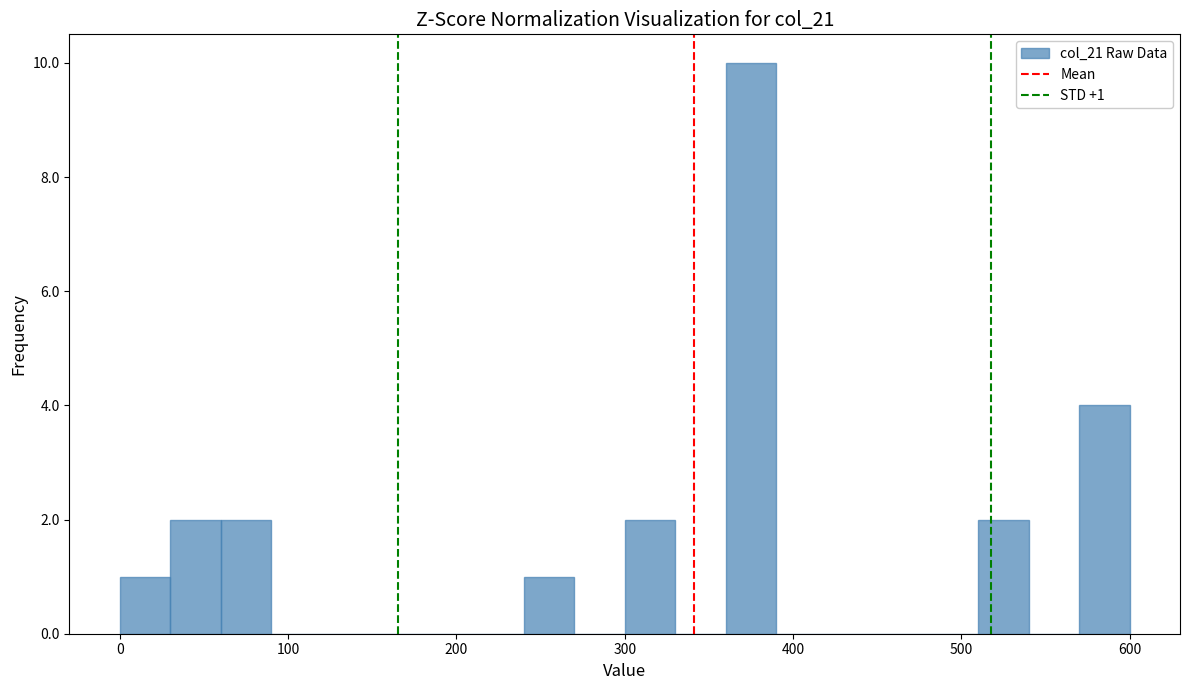

Read against the x-axis, roughly where is the centre of the tallest bar?

380